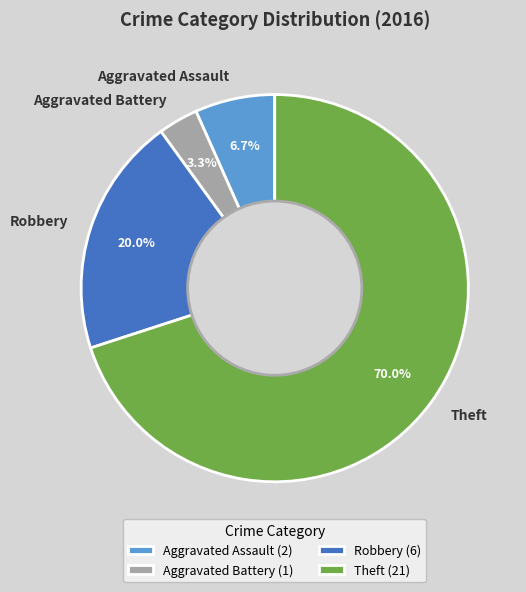

Rank the categories by value from lowest to highest.

Aggravated Battery, Aggravated Assault, Robbery, Theft